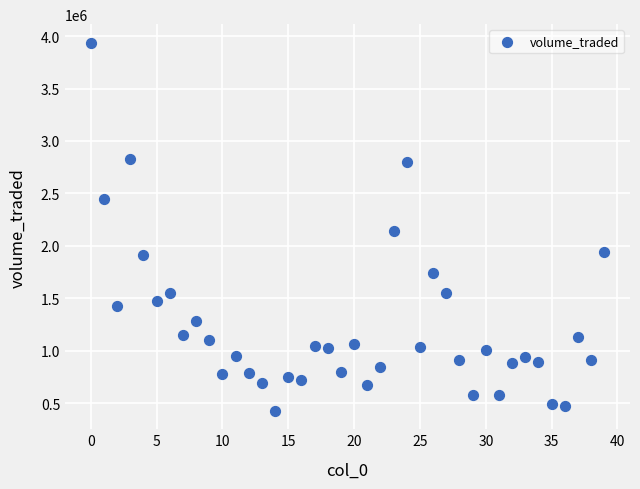

What Y value in the scatter plot is closest to 2182556?

2141662.3